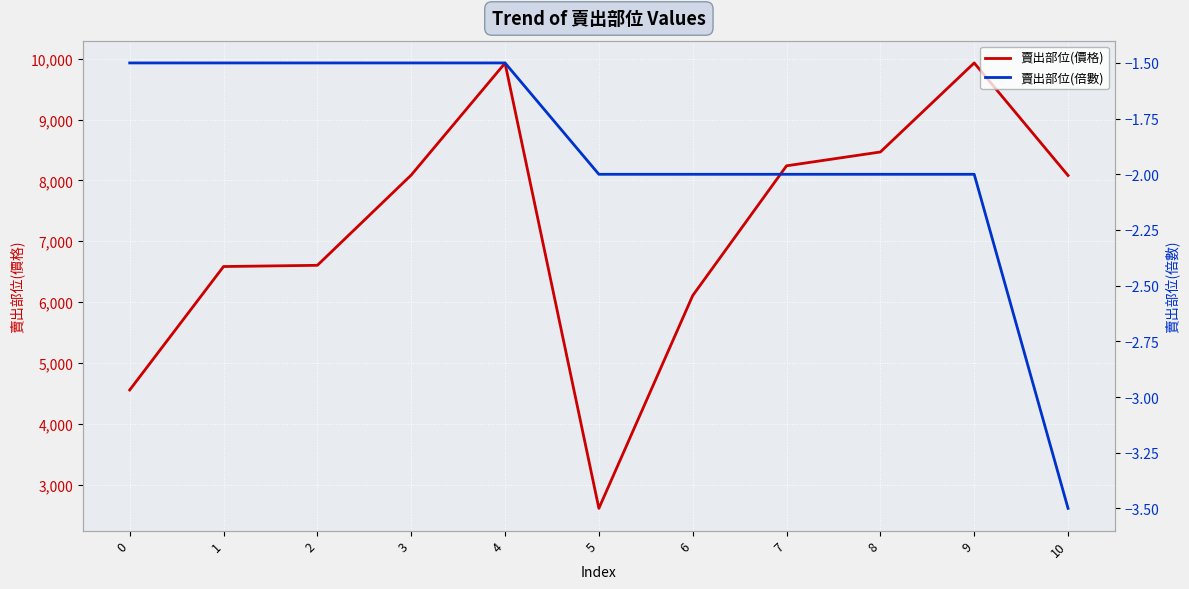

What are all the series names shown in the legend?

賣出部位(價格), 賣出部位(倍數)